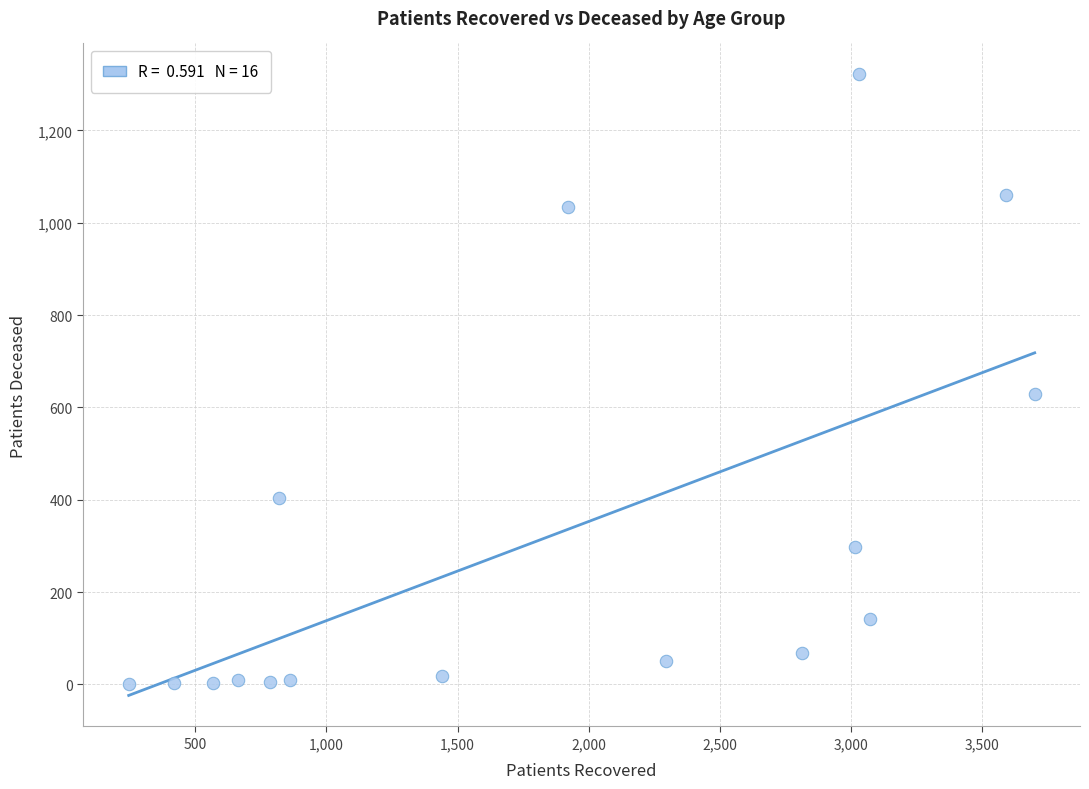

What Y value in the scatter plot is closest to 660?

629